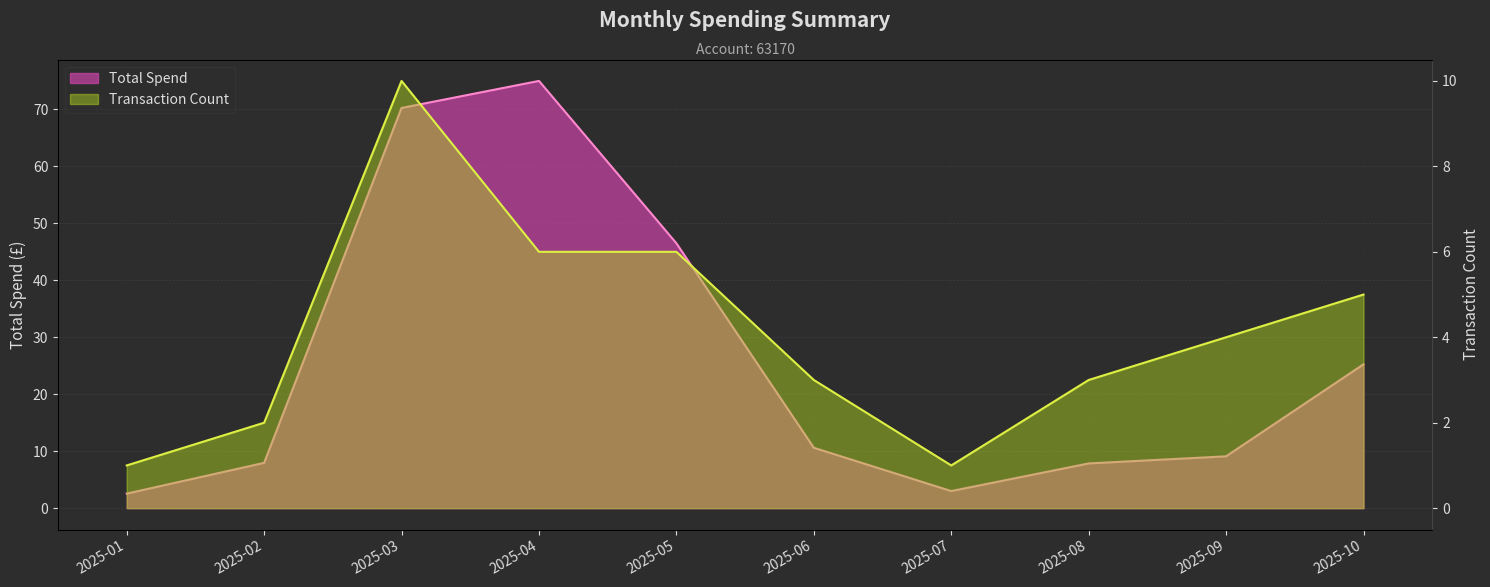

List the series in order of their peak value, highest first.

Total Spend, Transaction Count